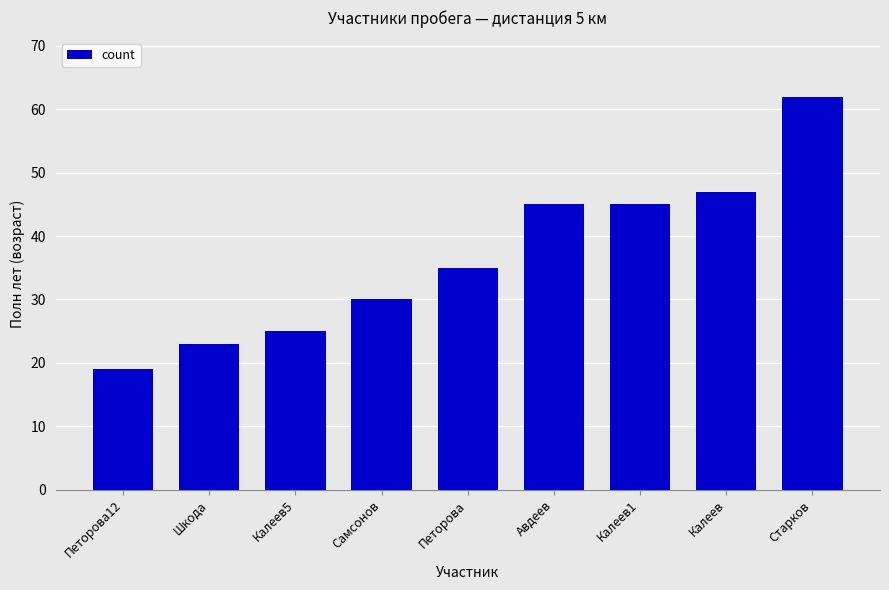

At which category does the chart reach its minimum across all series?

Петорова12